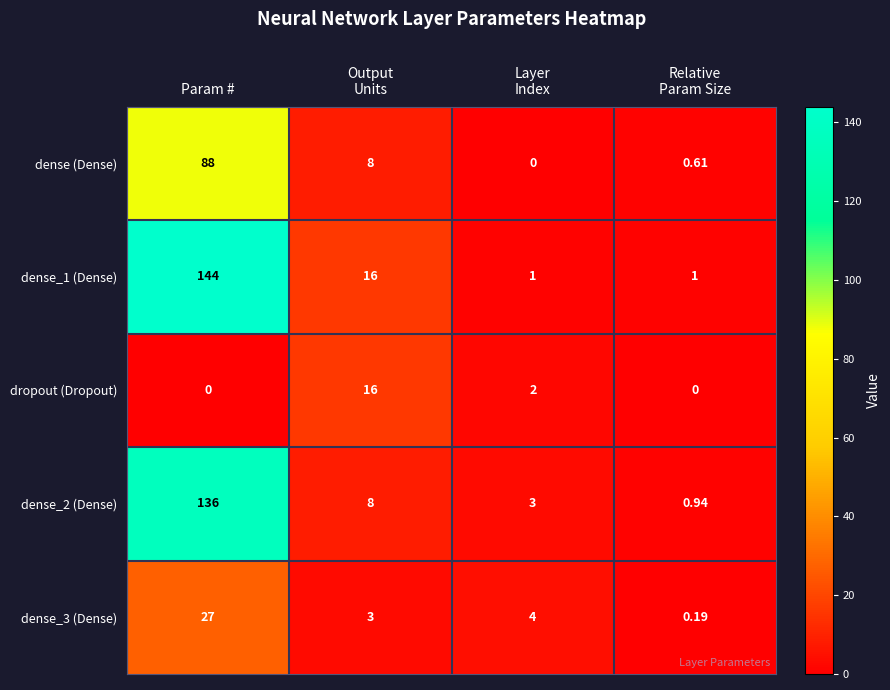

Which category has the highest value in the dense_2 (Dense) series?

Param #